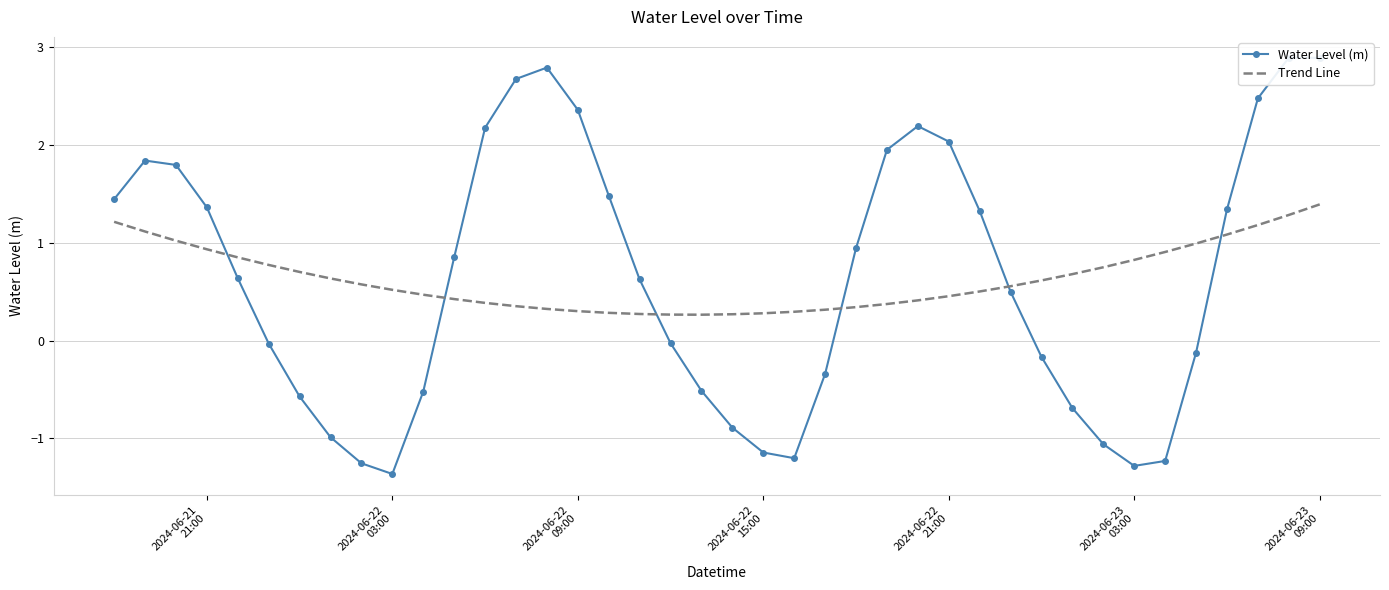

How many categories are shown in the chart?

40